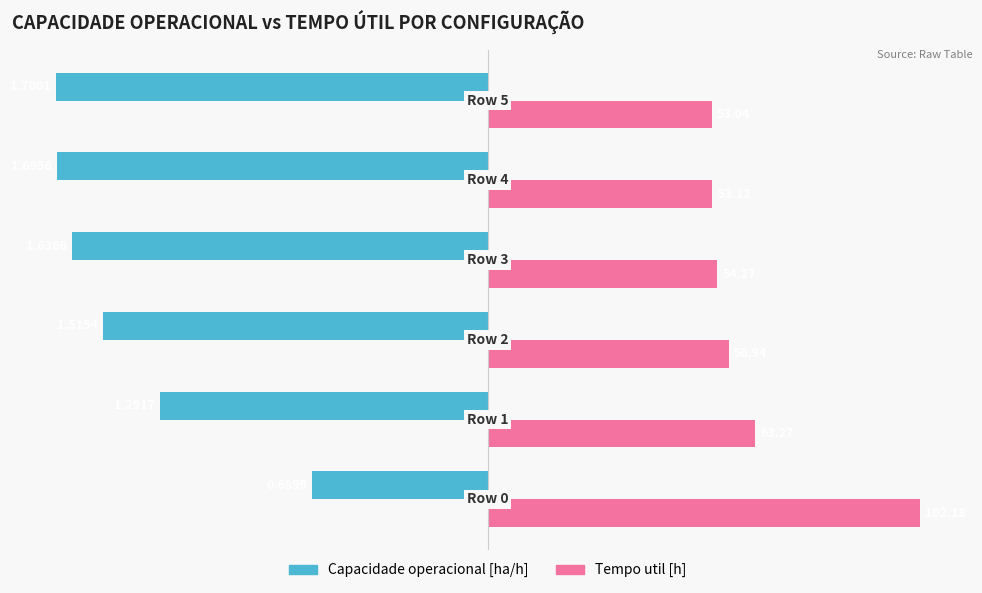

What are all the series names shown in the legend?

Capacidade operacional [ha/h], Tempo util [h]